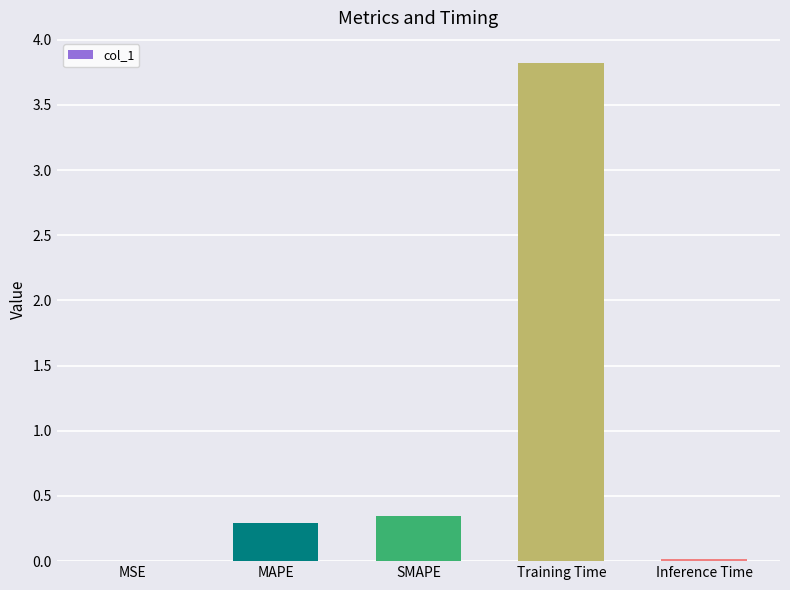

What is the maximum value shown in the chart?

3.8